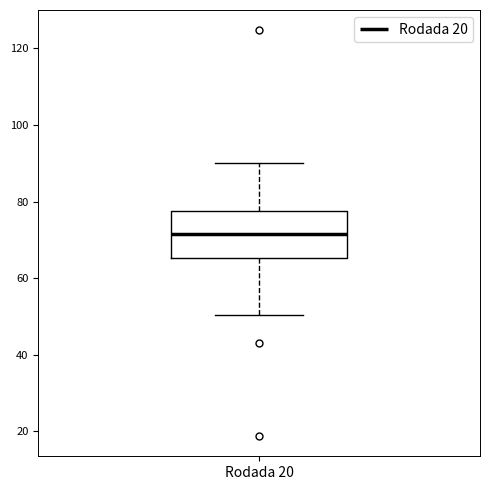

Read this box plot against the y-axis: the position of the median line, the range covered by the box, and the ends of both whiskers. The values are not printed on the chart, so give them approximately, as read against the axis.

median 72, box 66 to 78, whiskers 50 to 90